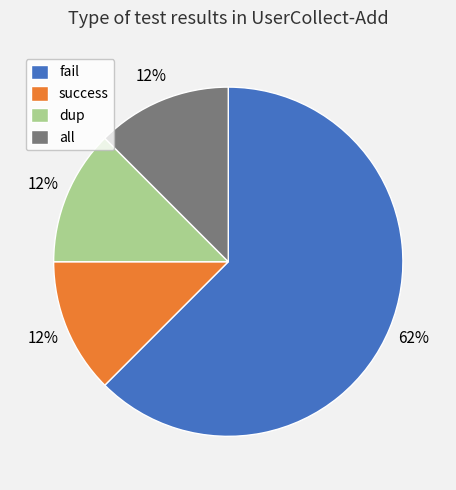

Combined, do fail and success account for over 50%?

Yes